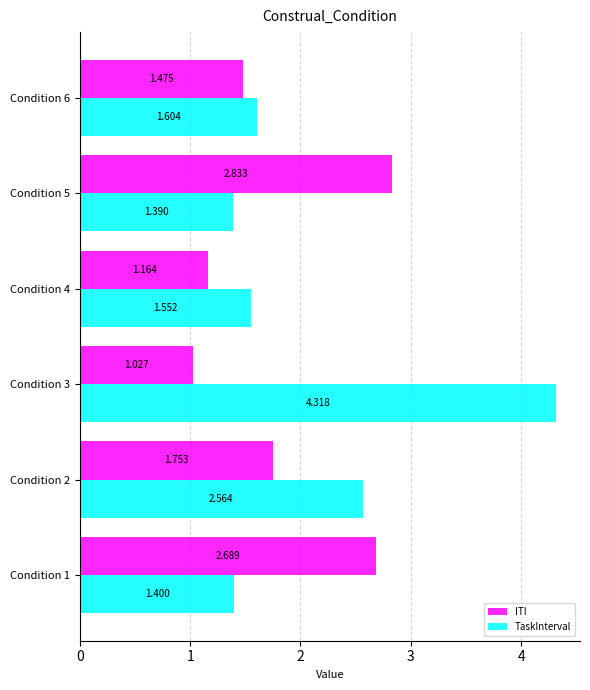

Which series has the widest spread of values?

TaskInterval